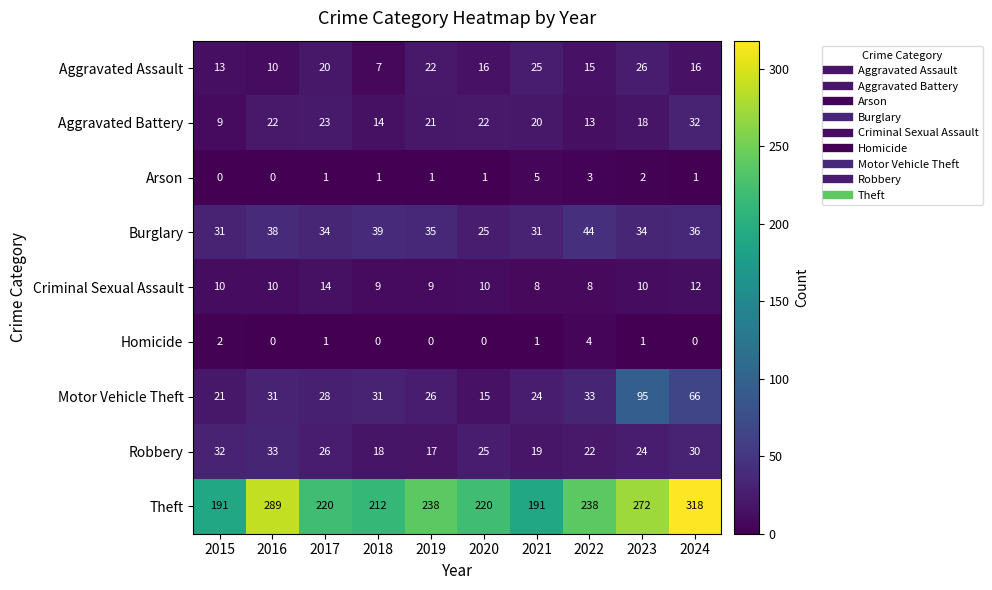

List the series in order of their peak value, highest first.

Theft, Motor Vehicle Theft, Burglary, Robbery, Aggravated Battery, Aggravated Assault, Criminal Sexual Assault, Arson, Homicide